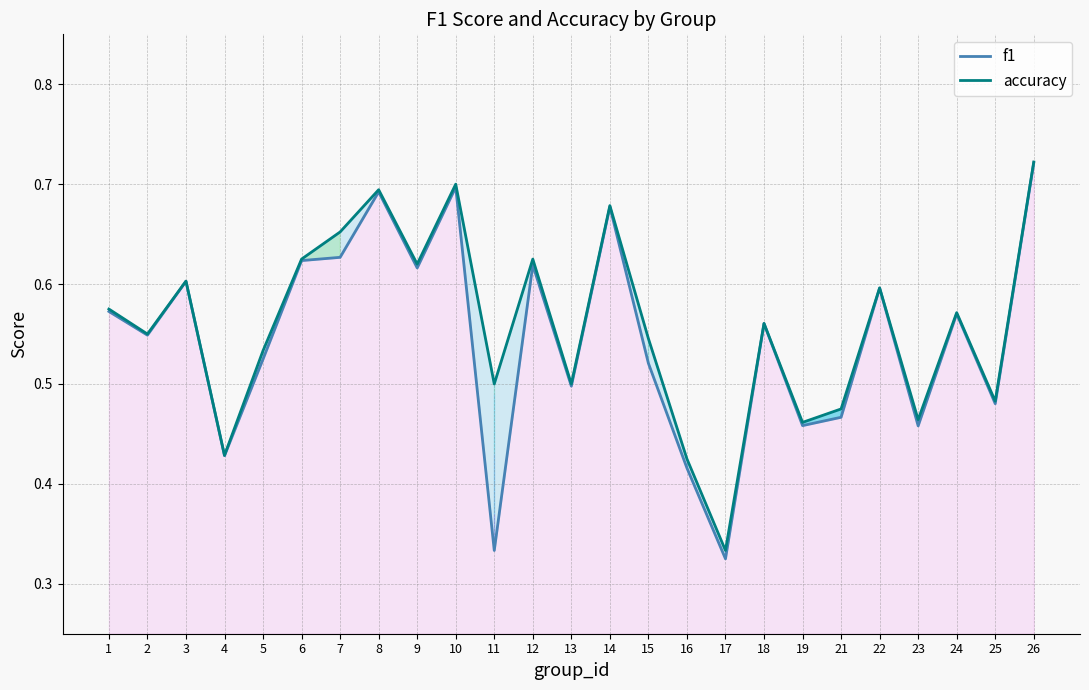

At which category does accuracy reach its first local valley?

2